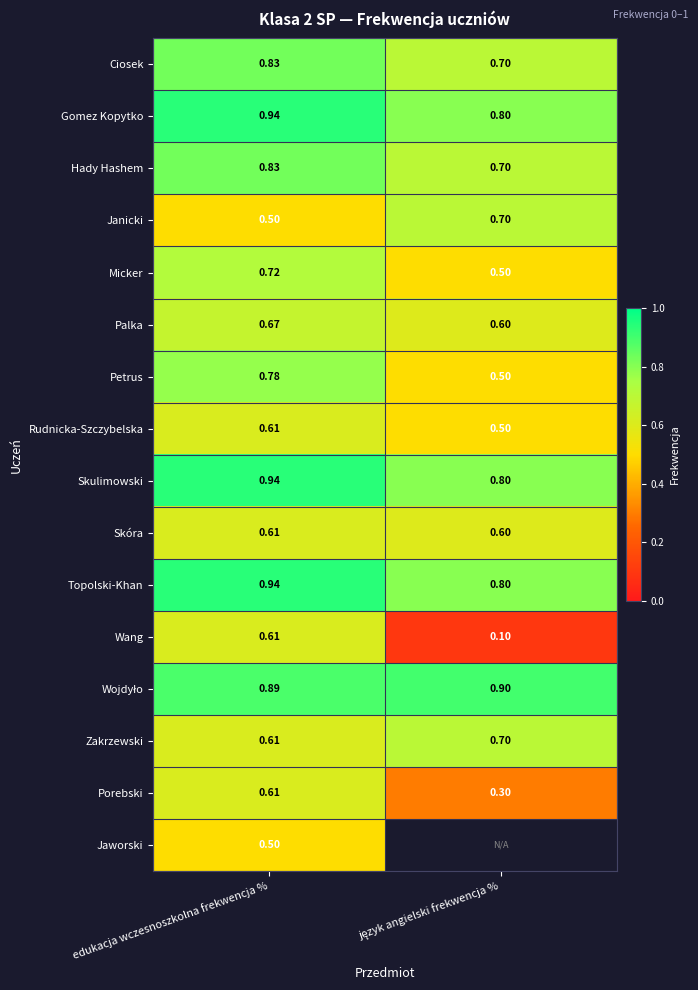

Which category has the highest value in the Wang series?

edukacja wczesnoszkolna frekwencja %